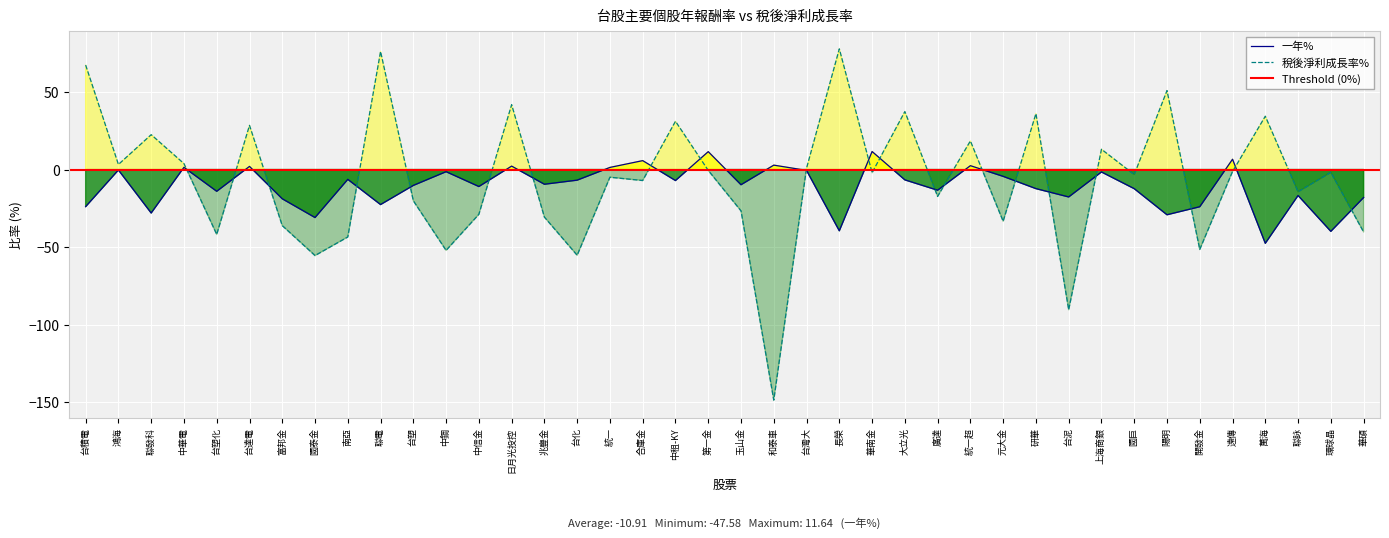

What are all the series names shown in the legend?

一年%, 稅後淨利成長率%